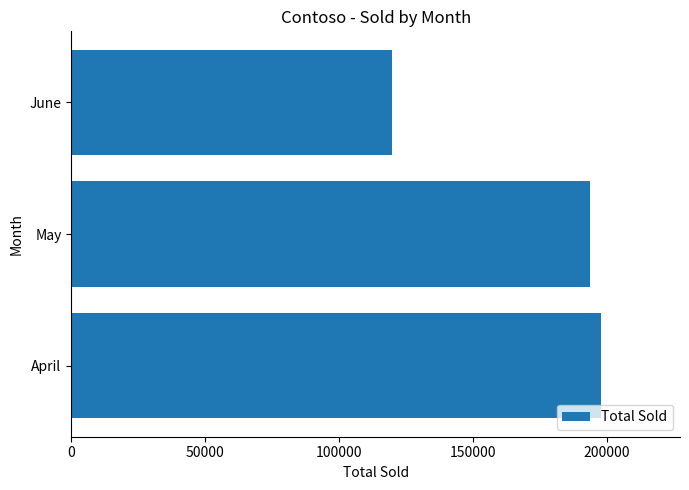

What is the sum of all values?

511130